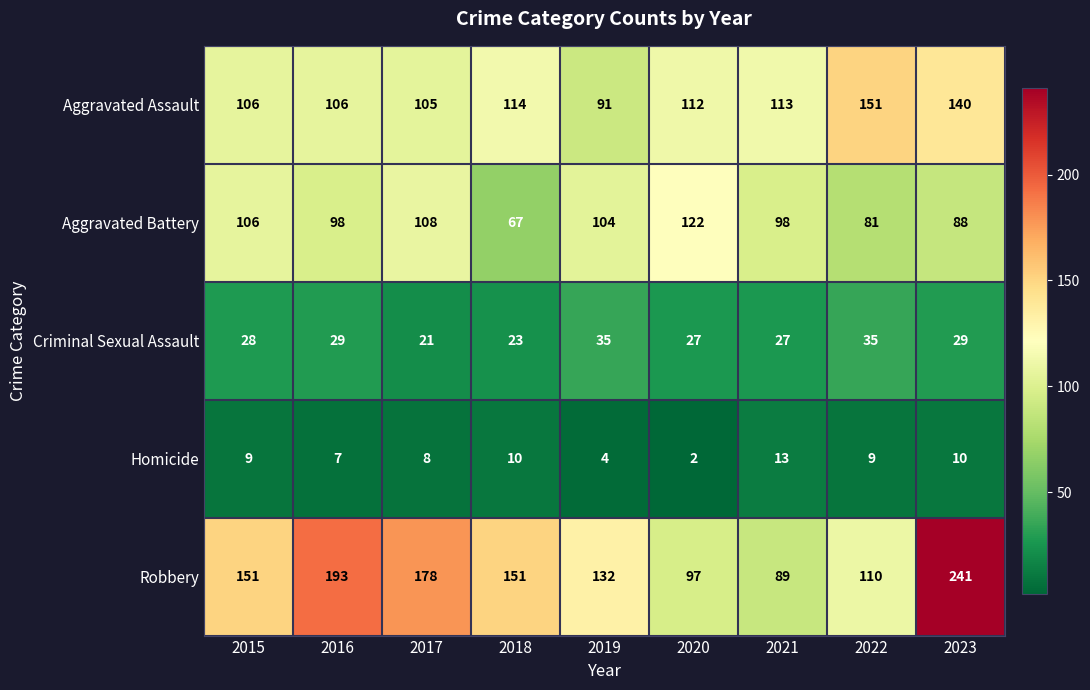

The value of Aggravated Battery at 2022 is 81. True or false?

True